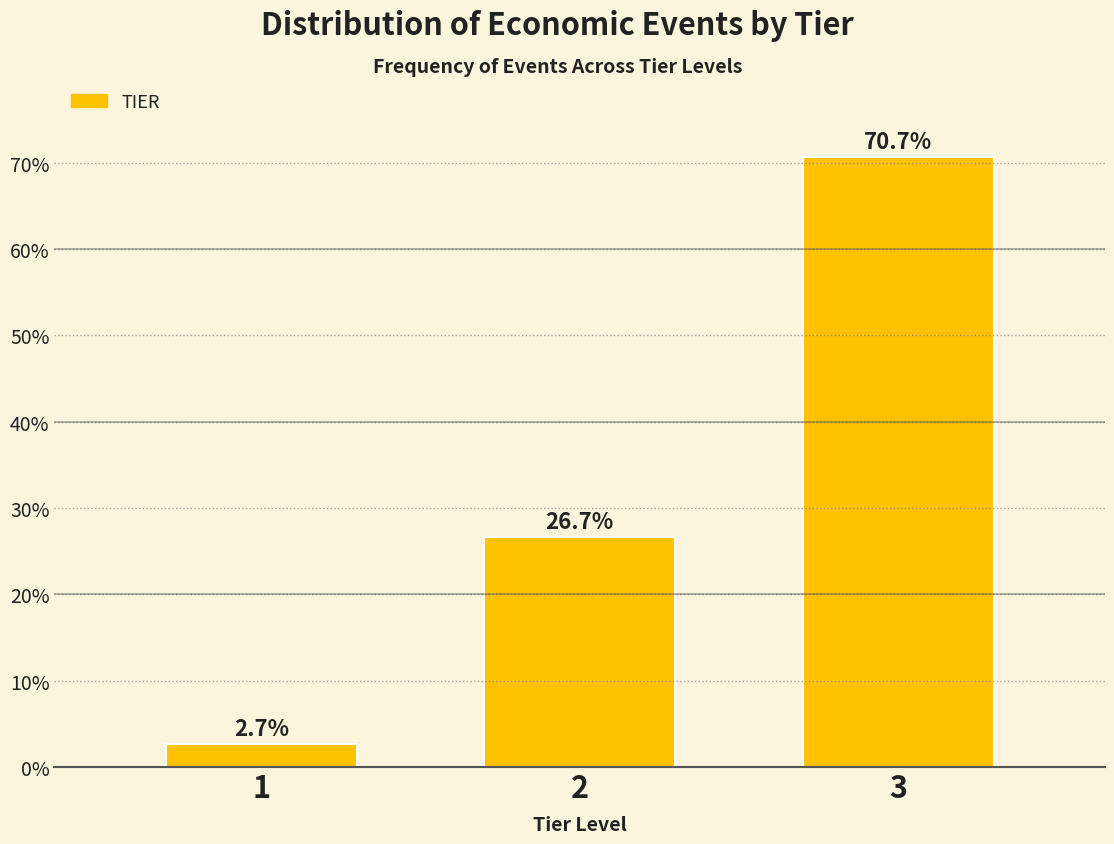

Reading left to right, extract all data points from this chart.

1=2.7	2=26.7	3=70.7